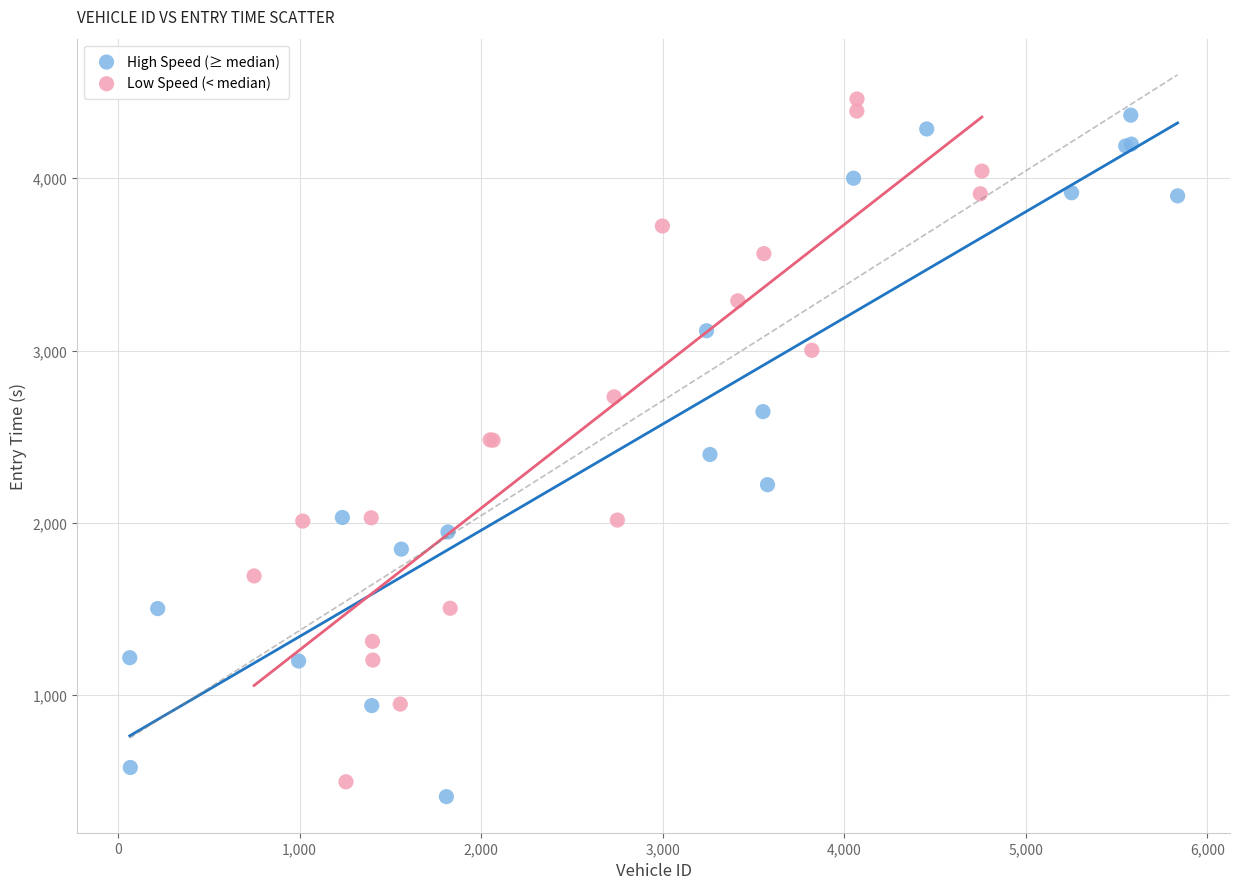

Which series reaches the minimum Y coordinate?

High Speed (≥ median)